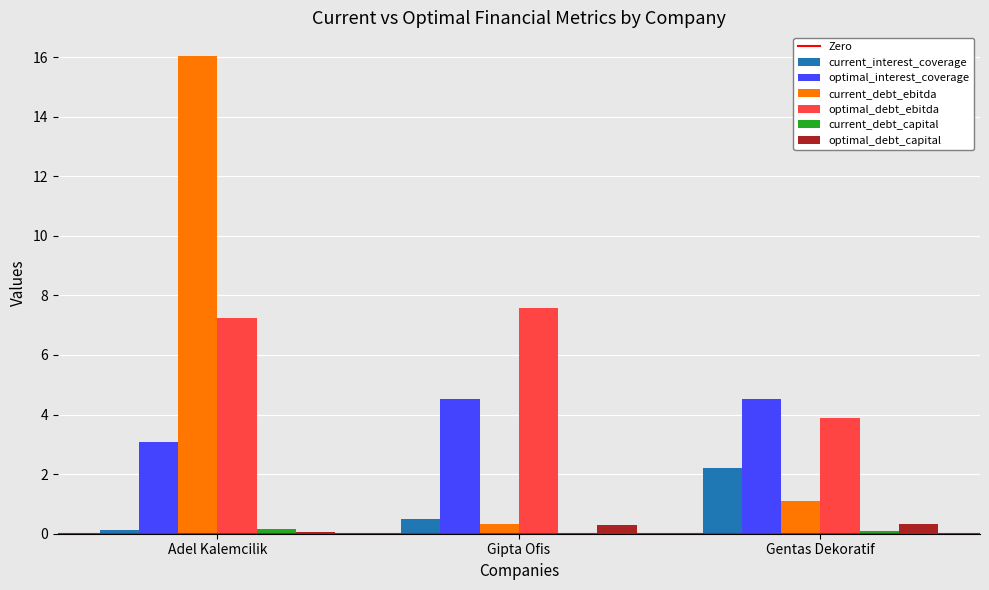

What is the approximate value of current_interest_coverage at Gentas Dekoratif?

2.2